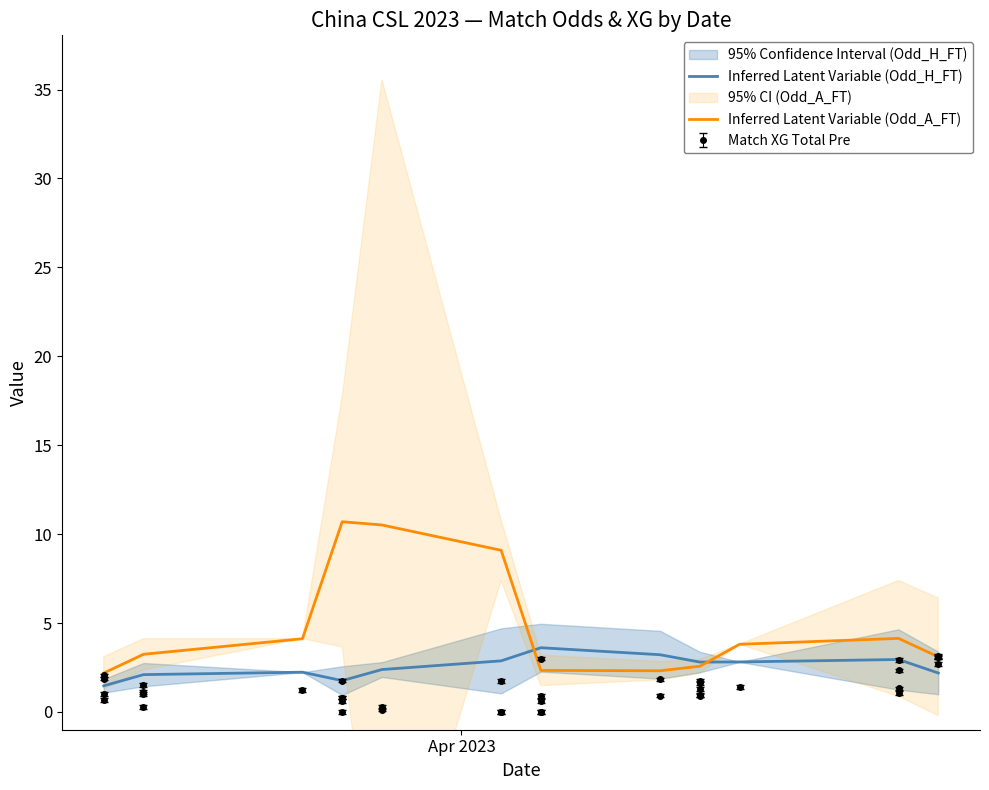

Is this an area chart (filled region under the line)?

No